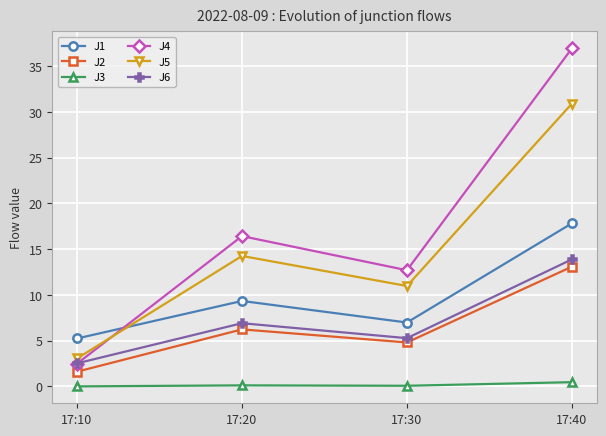

What value does the J3 series have at 17:30?

0.1